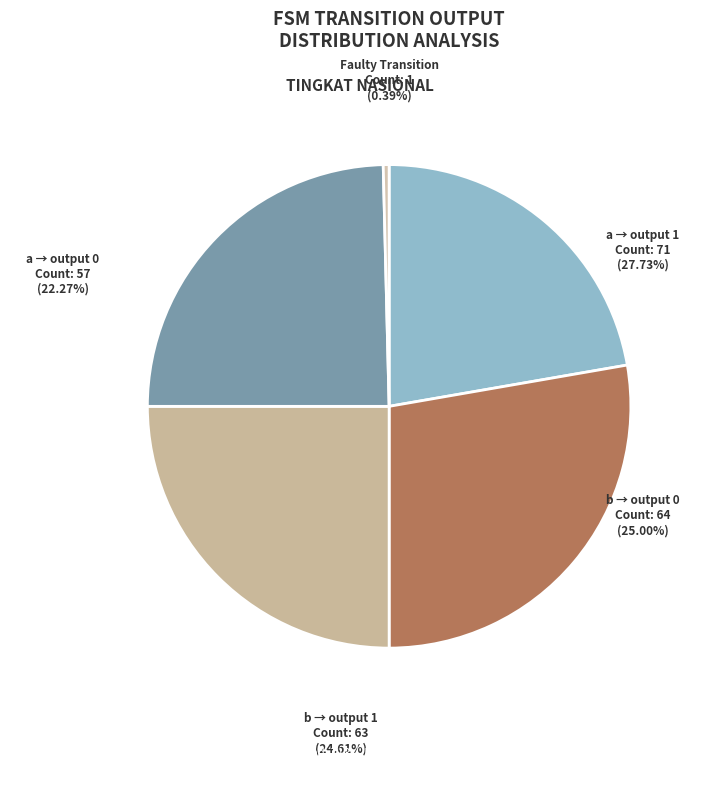

Is faulty transition the majority of the pie?

No